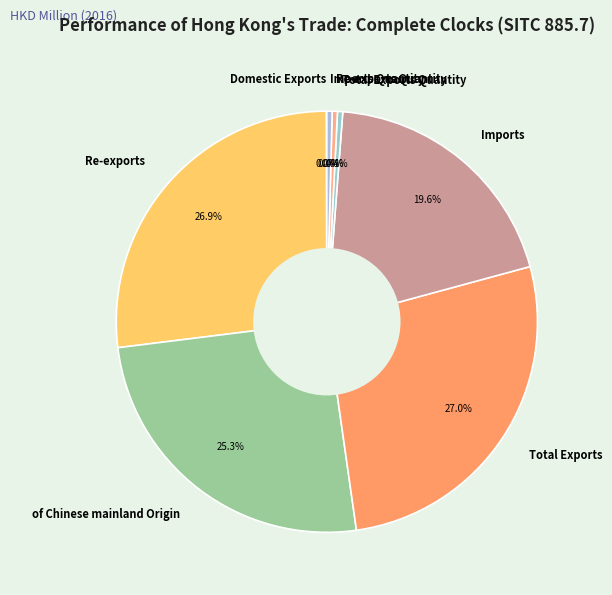

What percentage is NOT represented by Total Exports?

73.0%